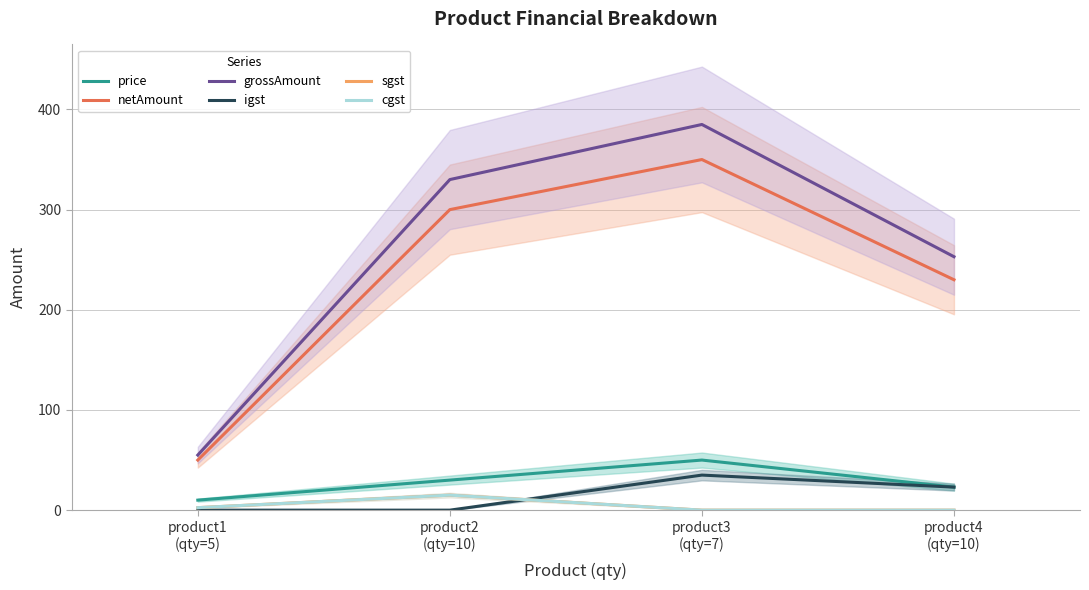

What is the average value of the netAmount series?

232.5